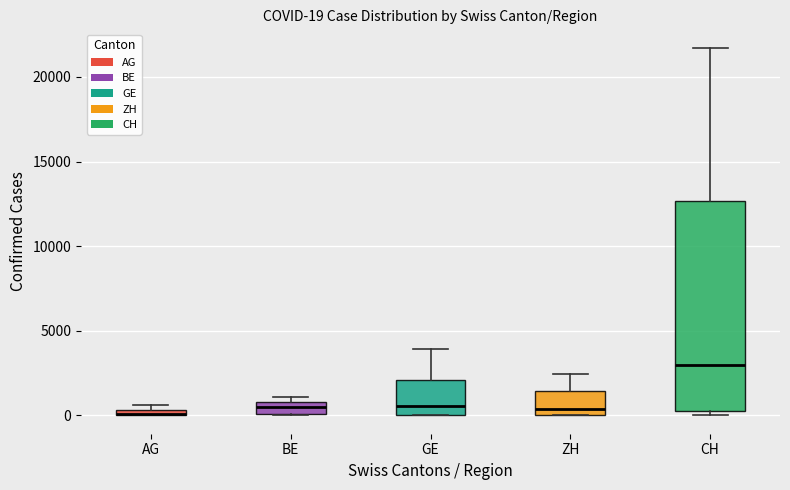

Which box is the tallest, from its lower edge to its upper edge?

CH